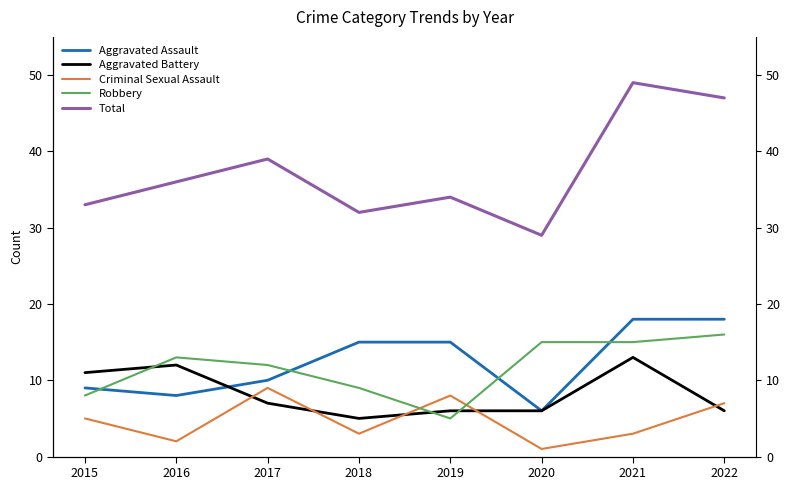

Rank the categories by Aggravated Assault value from lowest to highest.

2020, 2016, 2015, 2017, 2018, 2019, 2021, 2022